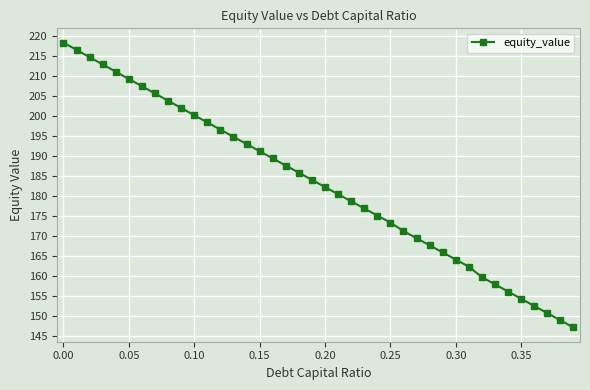

What is the value of the 31st point from the left?

164.2